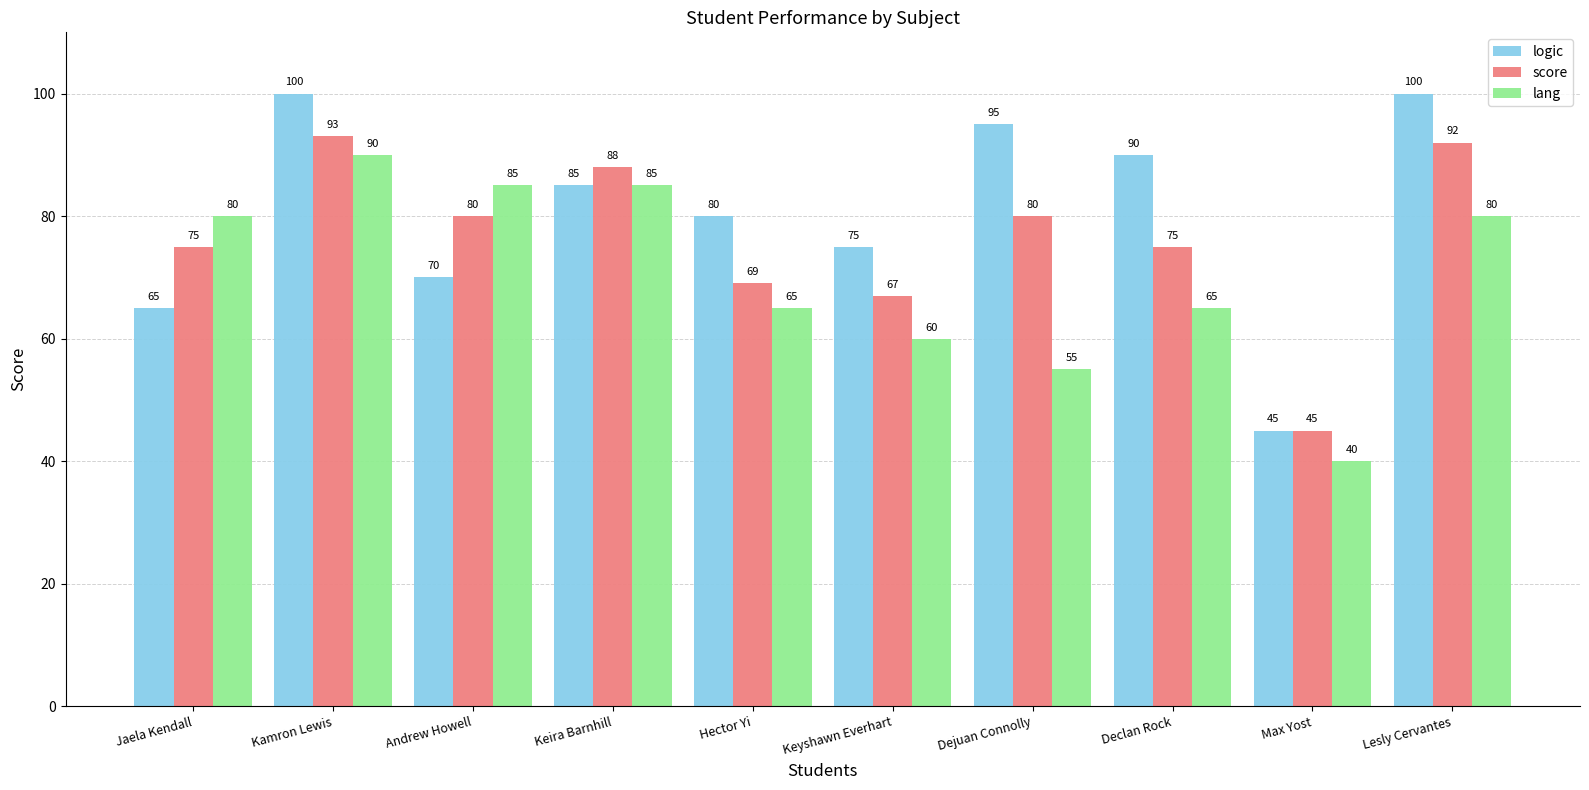

What are all the series names shown in the legend?

logic, score, lang